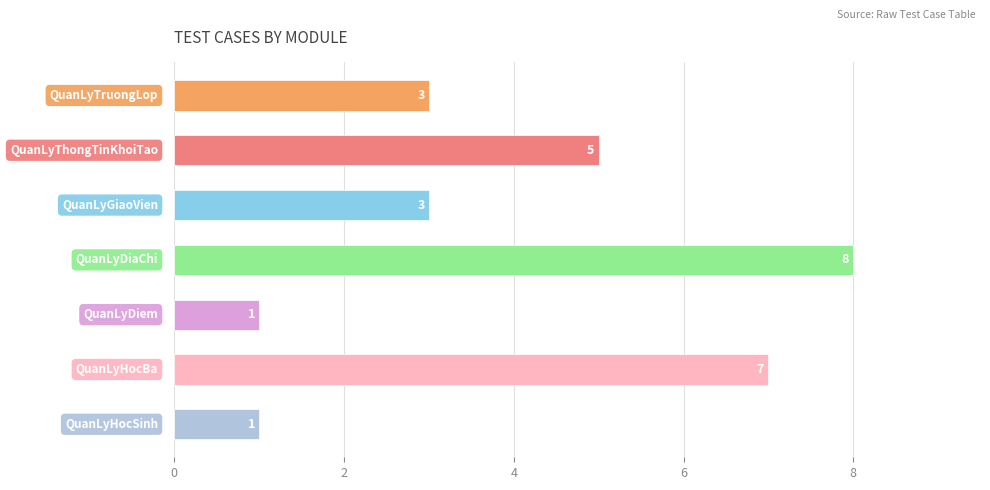

What is the maximum value shown in the chart?

8